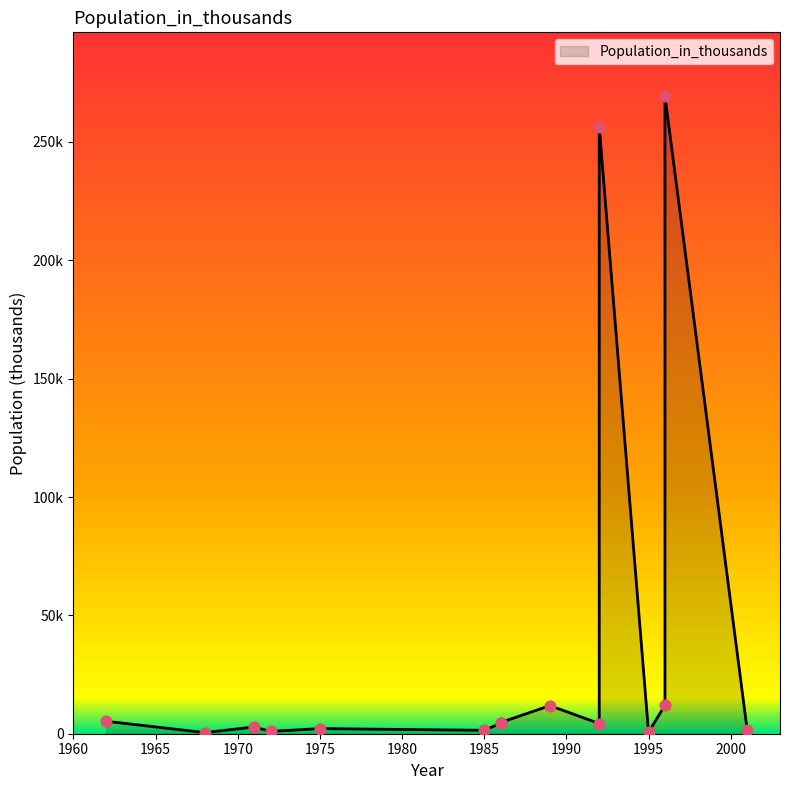

Approximately how many times larger is the value at 1962 compared to 1986?

1.1